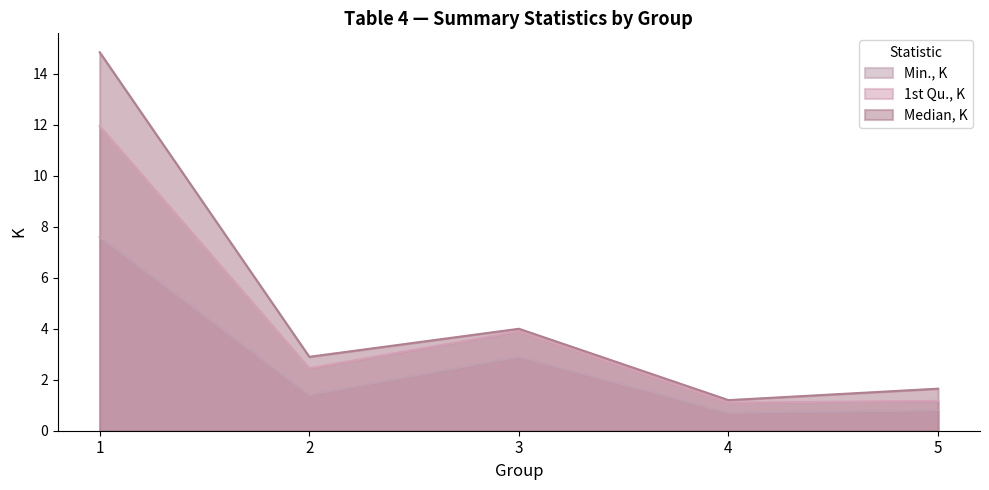

True or false: Min., K has a value of 3.9 at 3.

False